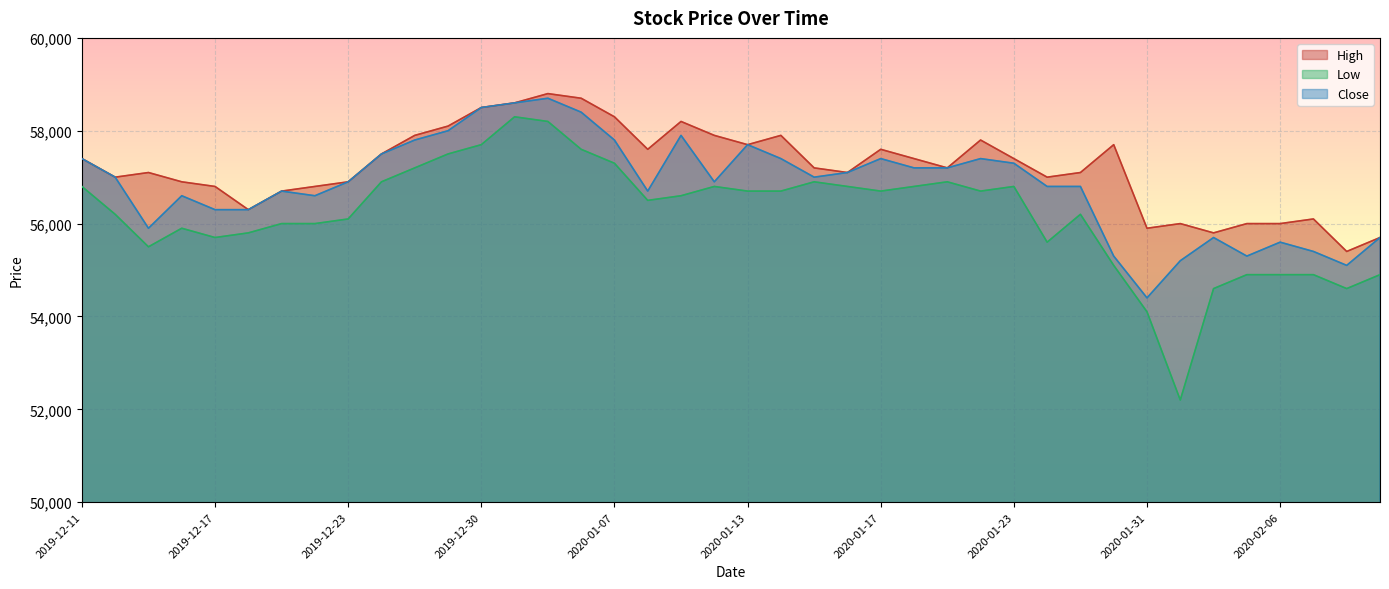

What is the label of the 9th point from the left?

2019-12-23